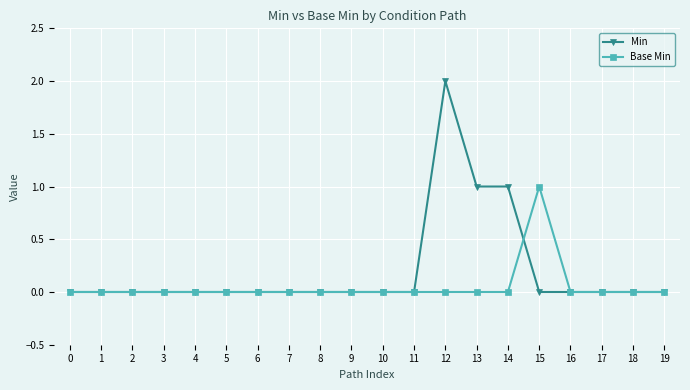

Reading left to right, list all the values displayed in this chart.

Min: 0	0	0	0	0	0	0	0	0	0	0	0	2	1	1	0	0	0	0	0
Base Min: 0	0	0	0	0	0	0	0	0	0	0	0	0	0	0	1	0	0	0	0